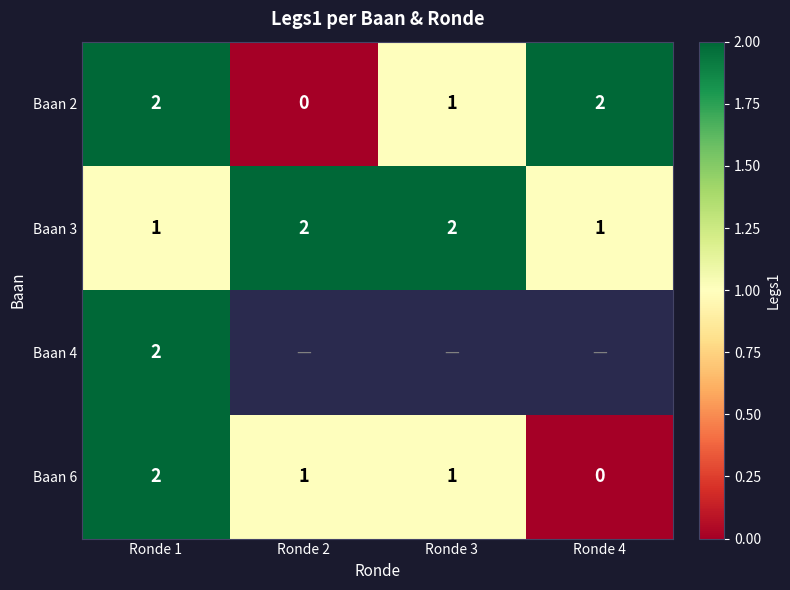

Is it true that Baan 6 equals 0 at Ronde 2?

False